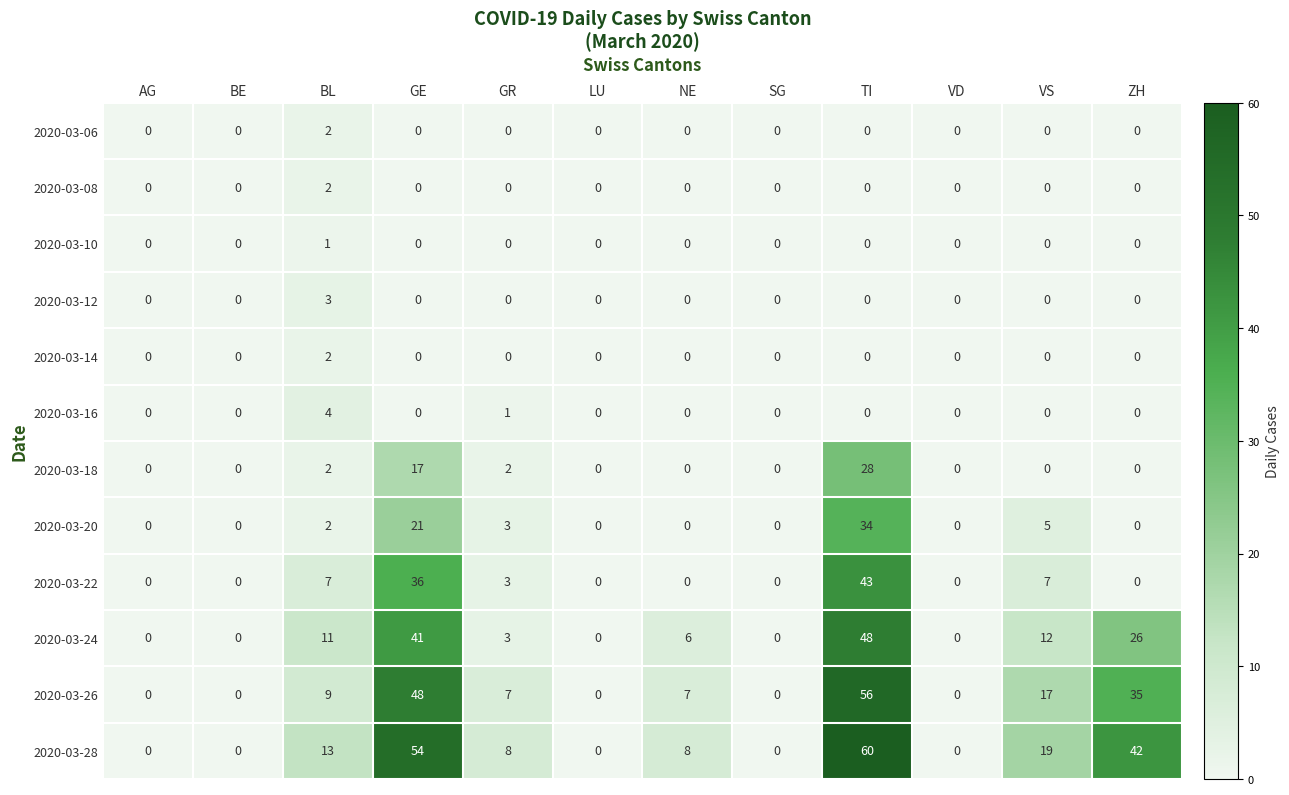

Which series has the largest range (max minus min)?

2020-03-28